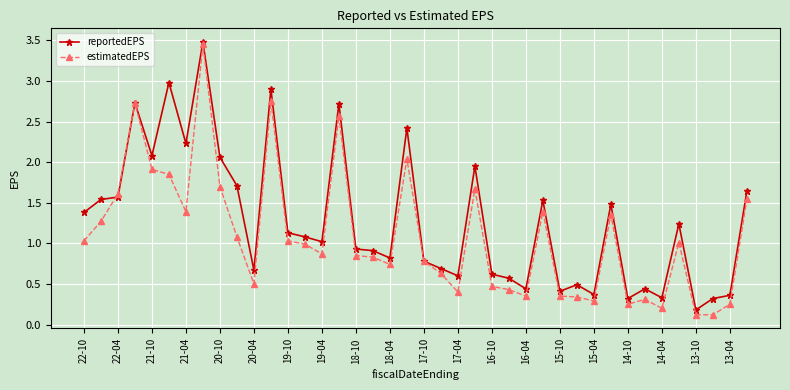

Which series has the largest total across all categories?

reportedEPS